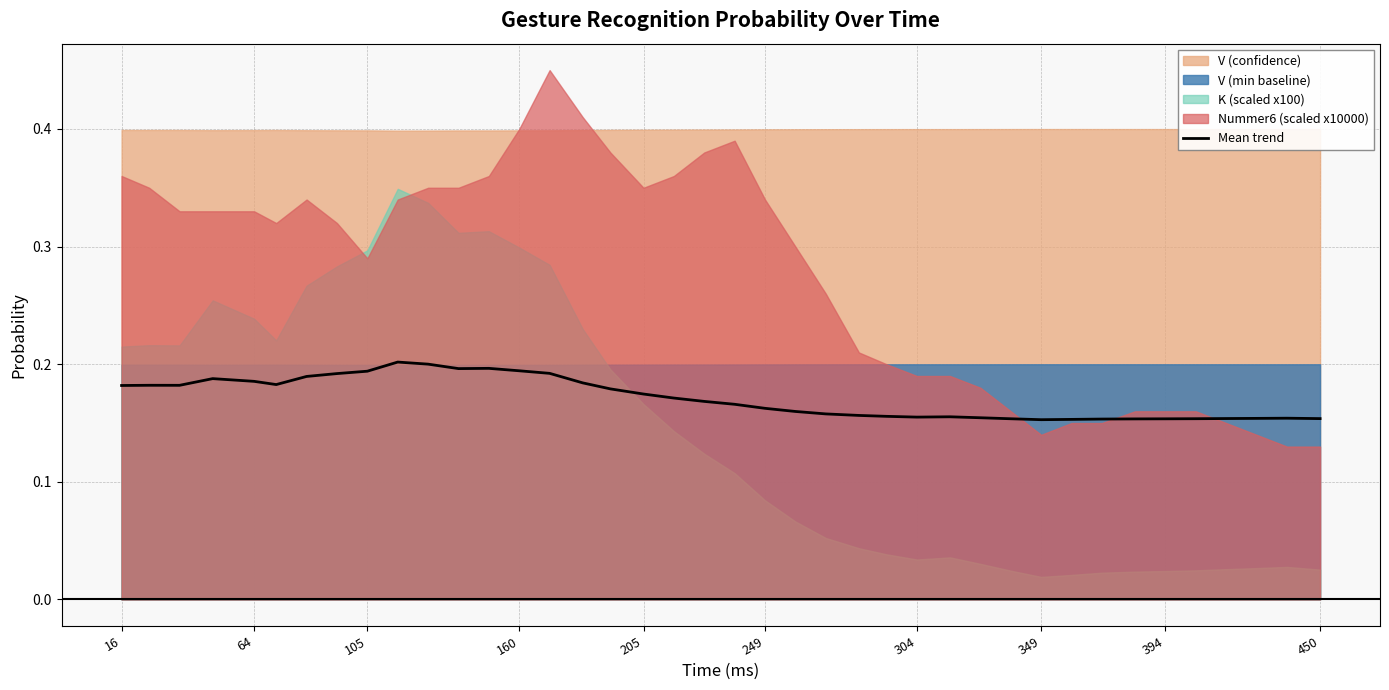

The Mean trend series shows 0.1 at 160. True or false?

False